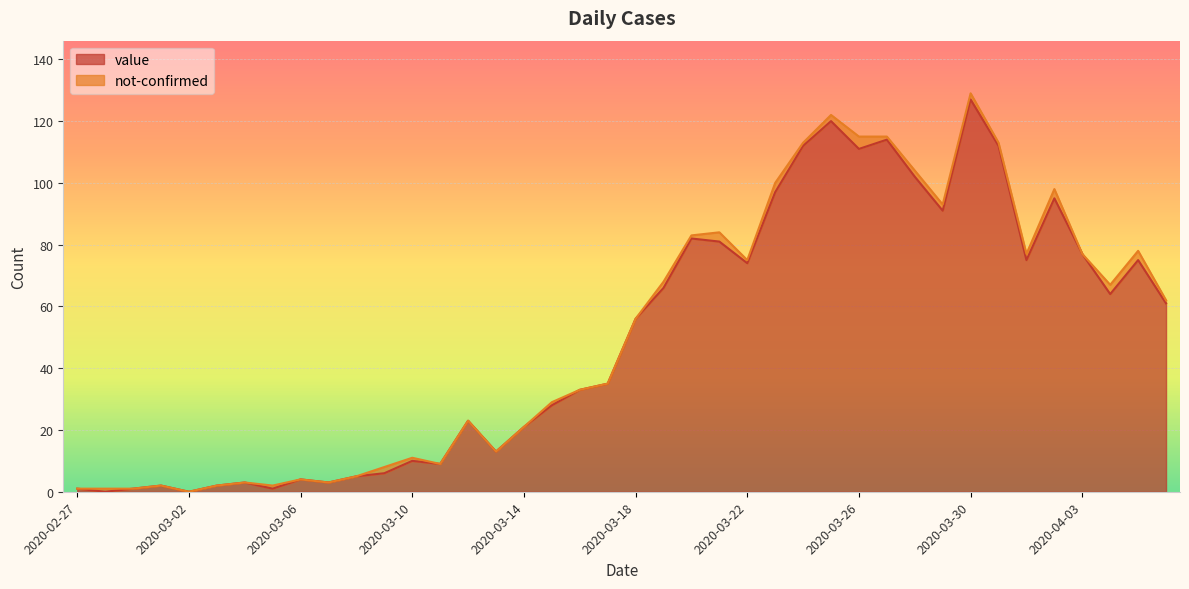

Reading left to right, extract all data points from this chart.

2020-02-27=1	2020-02-28=0	2020-02-29=1	2020-03-01=2	2020-03-02=0	2020-03-03=2	2020-03-04=3	2020-03-05=1	2020-03-06=4	2020-03-07=3	2020-03-08=5	2020-03-09=6	2020-03-10=10	2020-03-11=9	2020-03-12=23	2020-03-13=13	2020-03-14=21	2020-03-15=28	2020-03-16=33	2020-03-17=35	2020-03-18=56	2020-03-19=66	2020-03-20=82	2020-03-21=81	2020-03-22=74	2020-03-23=97	2020-03-24=112	2020-03-25=120	2020-03-26=111	2020-03-27=114	2020-03-28=102	2020-03-29=91	2020-03-30=127	2020-03-31=112	2020-04-01=75	2020-04-02=95	2020-04-03=77	2020-04-04=64	2020-04-05=75	2020-04-06=61